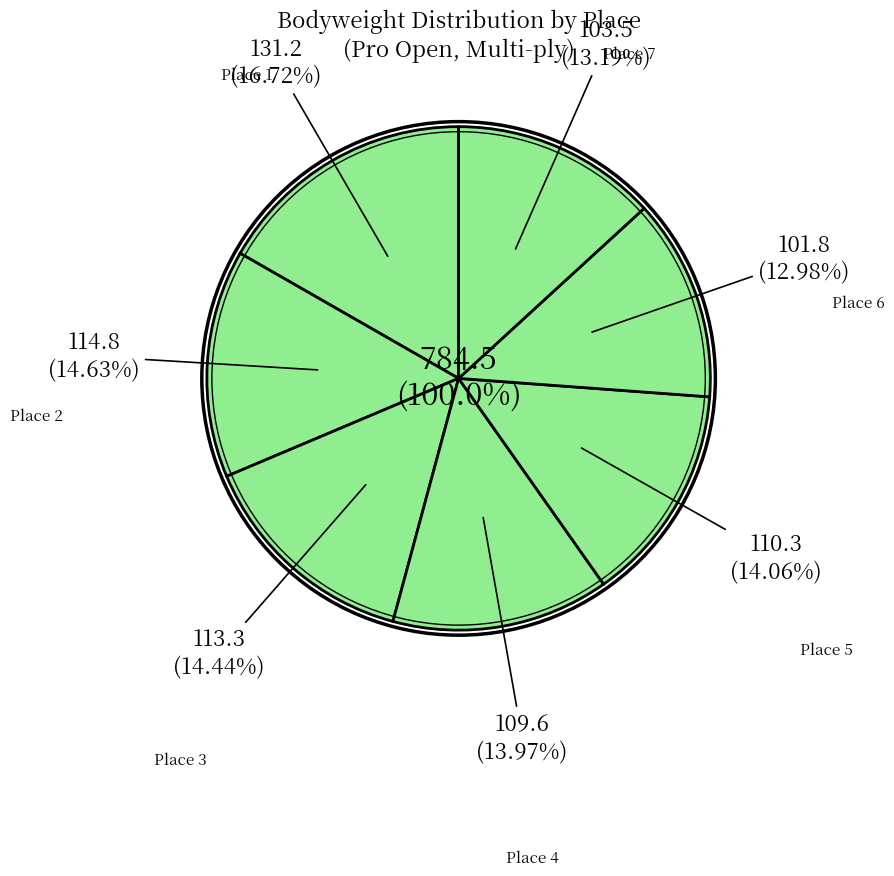

To the nearest percent, what is the difference between the largest and smallest slice percentages?

4%